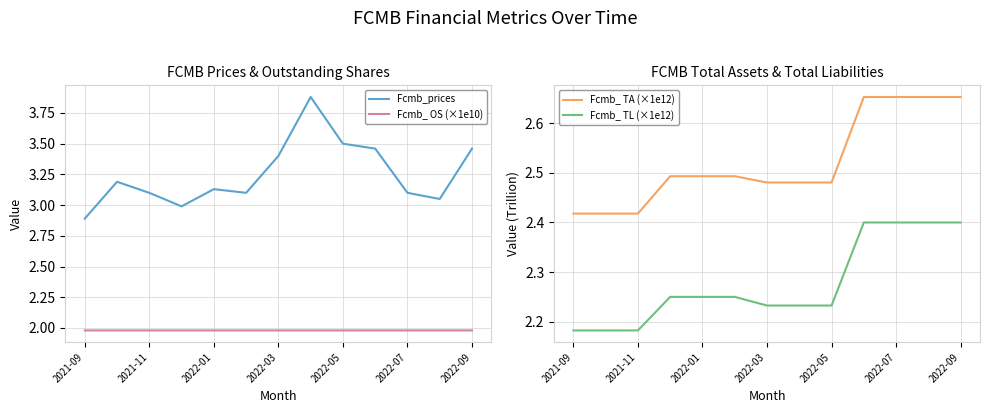

True or false: Fcmb_prices and Fcmb_ OS (×1e10) intersect in this chart.

False